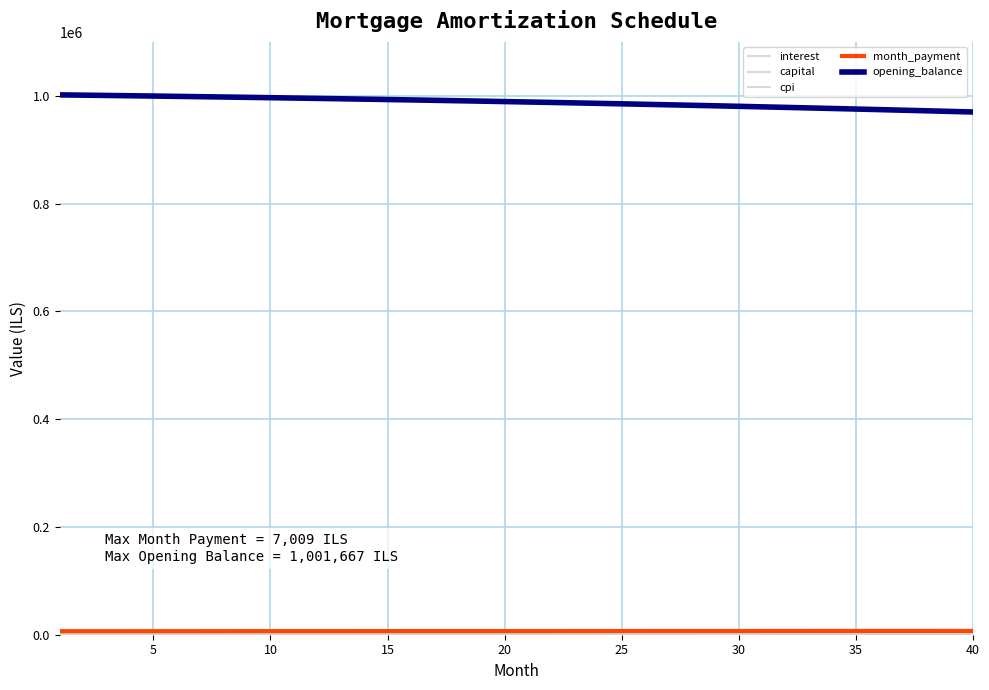

How many lines are shown in the chart?

5